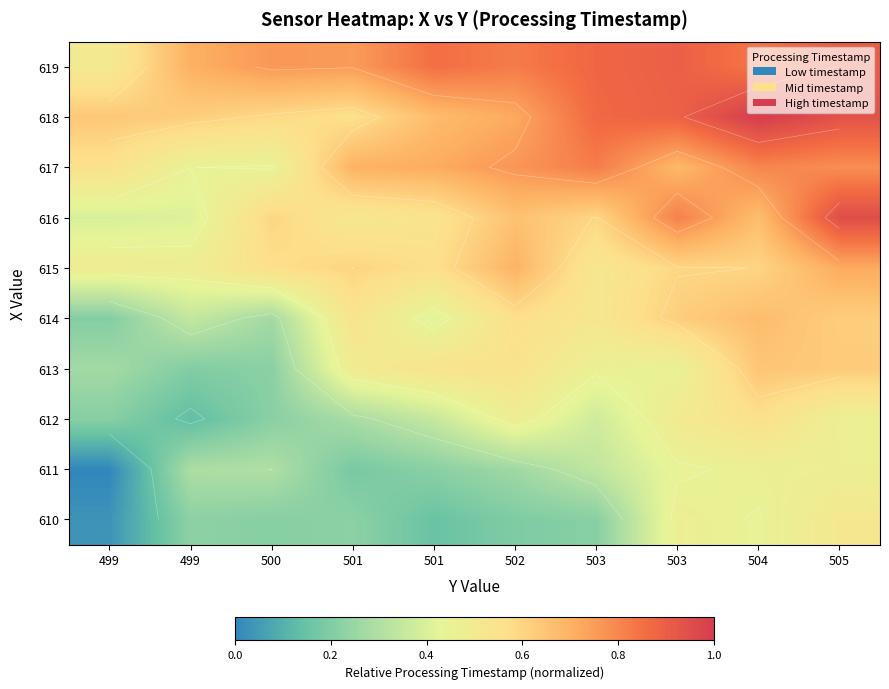

What is the total value across all series at 505?

7.0